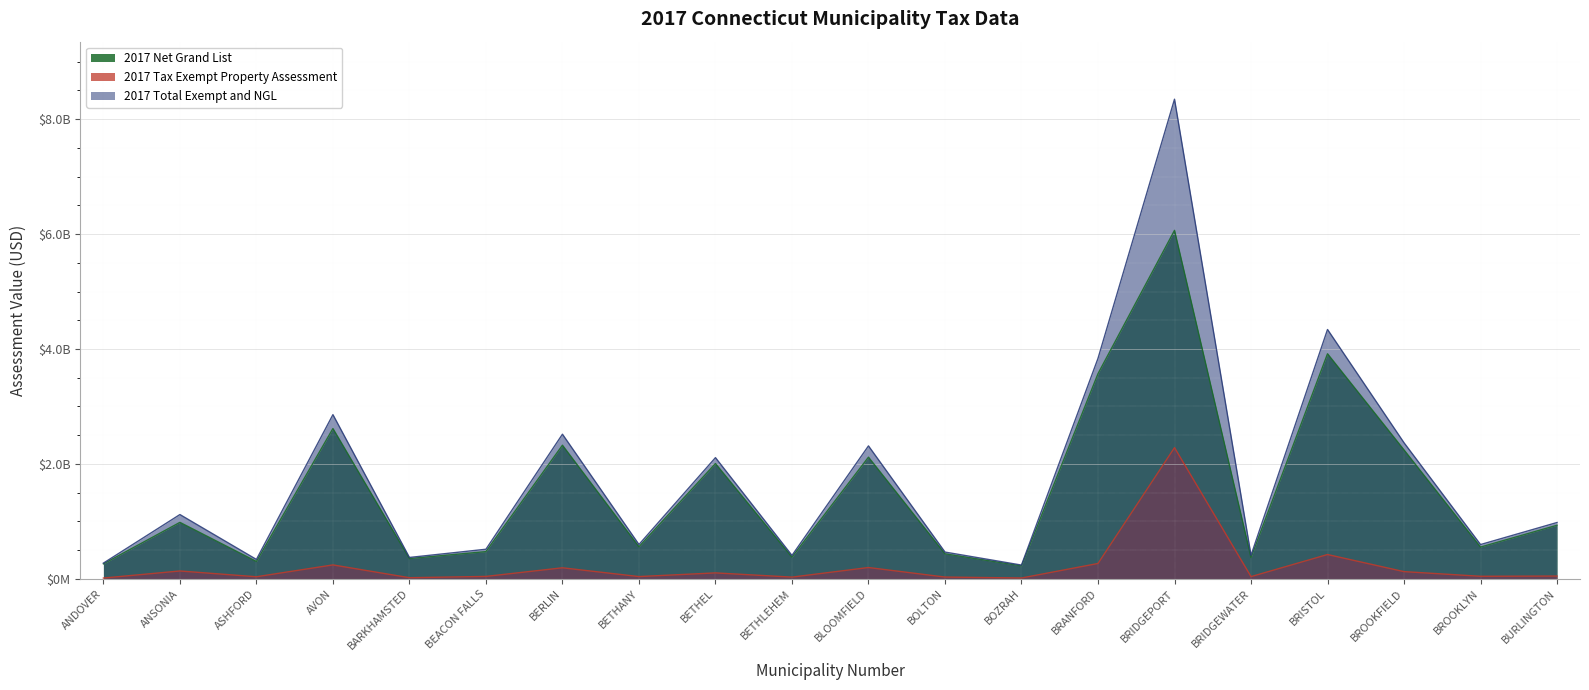

Is it true that 2017 Total Exempt and NGL equals 14176316699 at BRIDGEPORT?

False